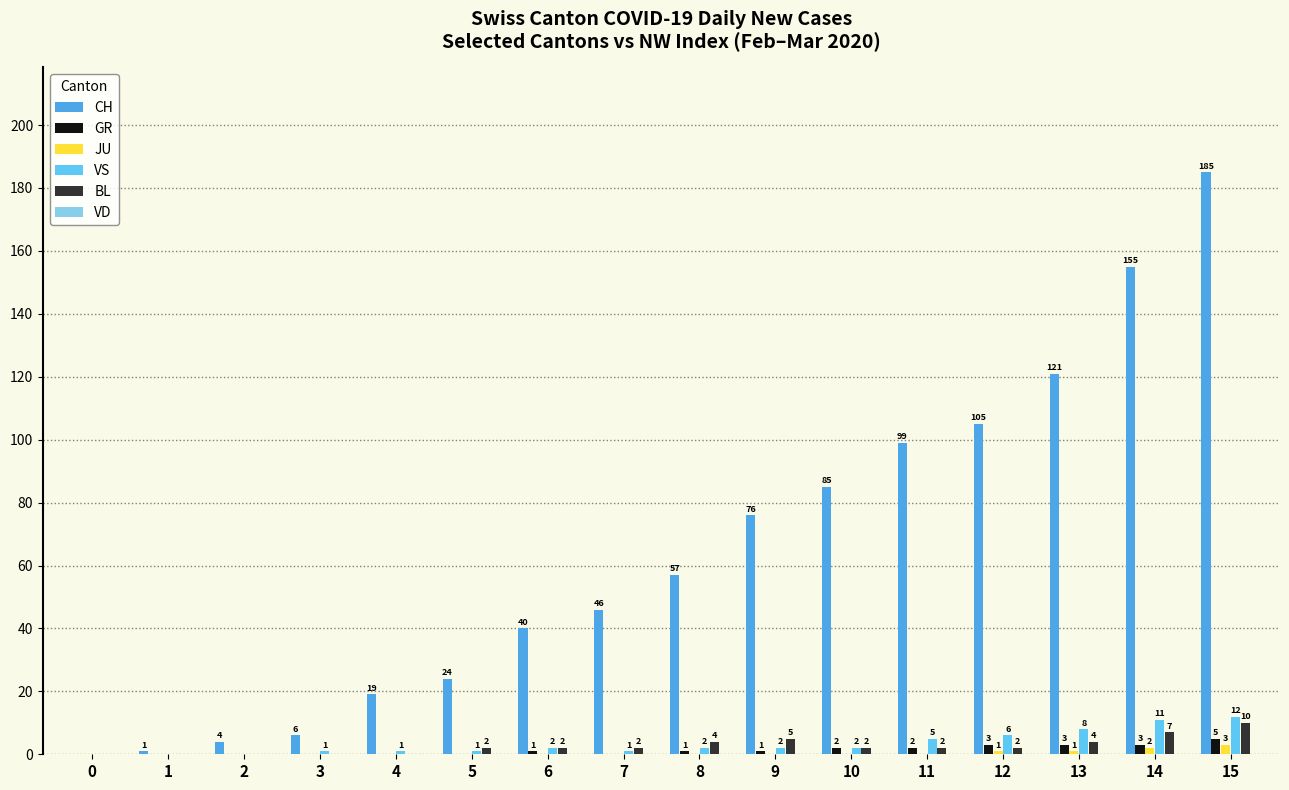

What value does the BL series have at 10?

2